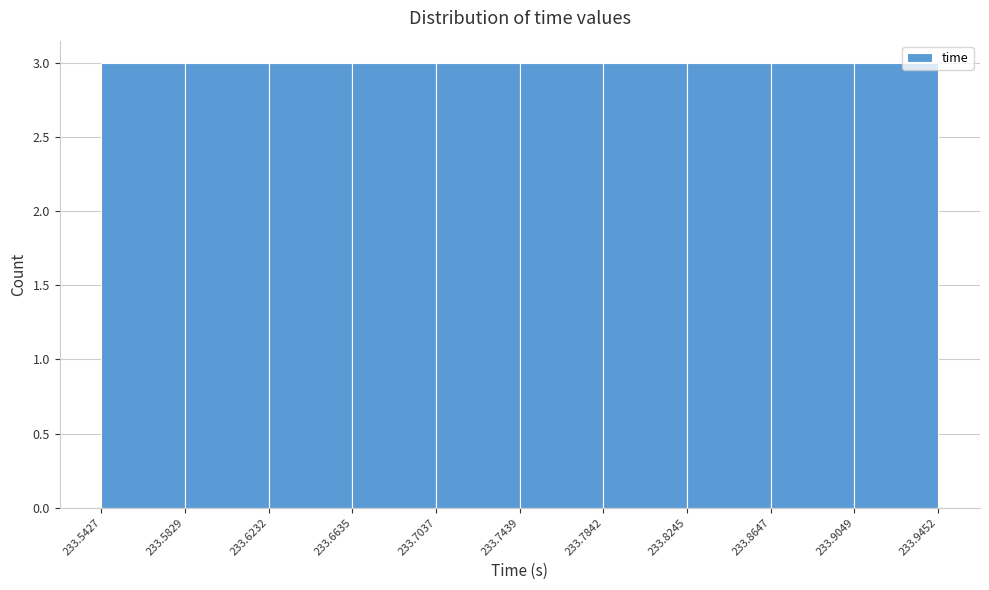

Reading left to right, transcribe this chart: for each bar, give the range it covers on the x-axis and its height. The values are not printed on the chart, so give them approximately, as read against the axis.

233.5427 to 233.5829: 3
233.5829 to 233.6232: 3
233.6232 to 233.6635: 3
233.6635 to 233.7037: 3
233.7037 to 233.7439: 3
233.7439 to 233.7842: 3
233.7842 to 233.8245: 3
233.8245 to 233.8647: 3
233.8647 to 233.9049: 3
233.9049 to 233.9452: 3